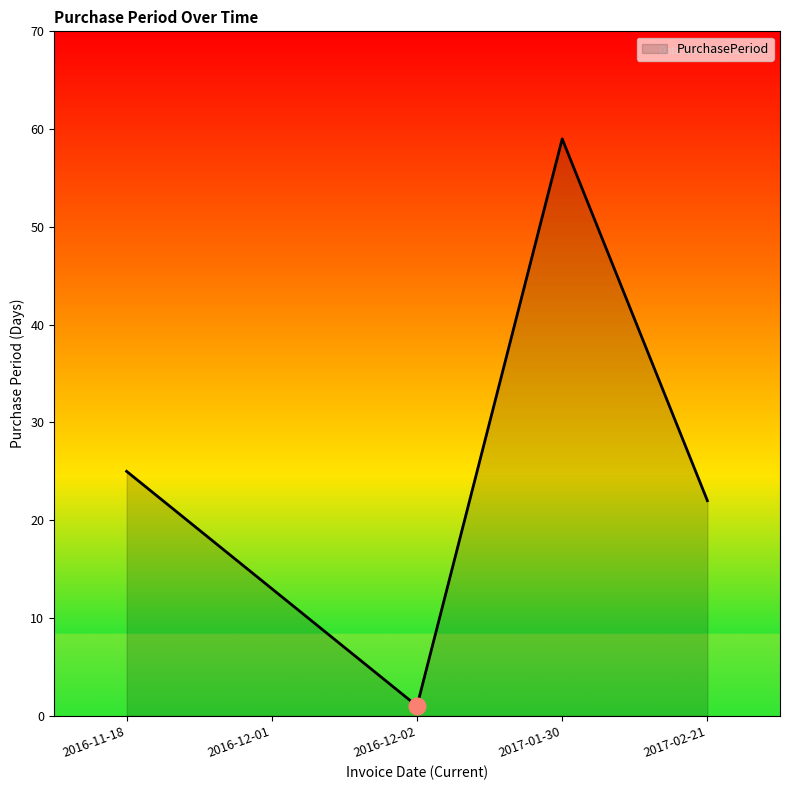

Rank the categories by value from highest to lowest.

2017-01-30, 2016-11-18, 2017-02-21, 2016-12-01, 2016-12-02